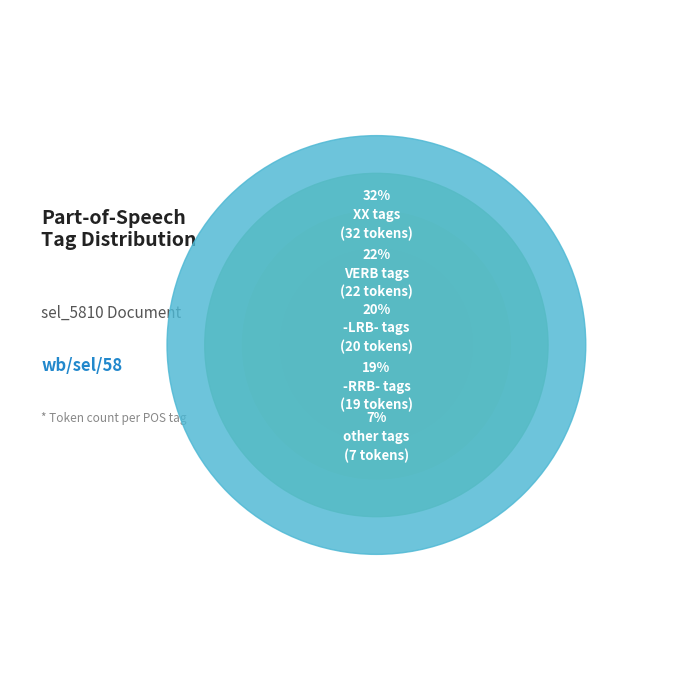

To the nearest percent, what is the combined percentage of -LRB- and VERB?

42%